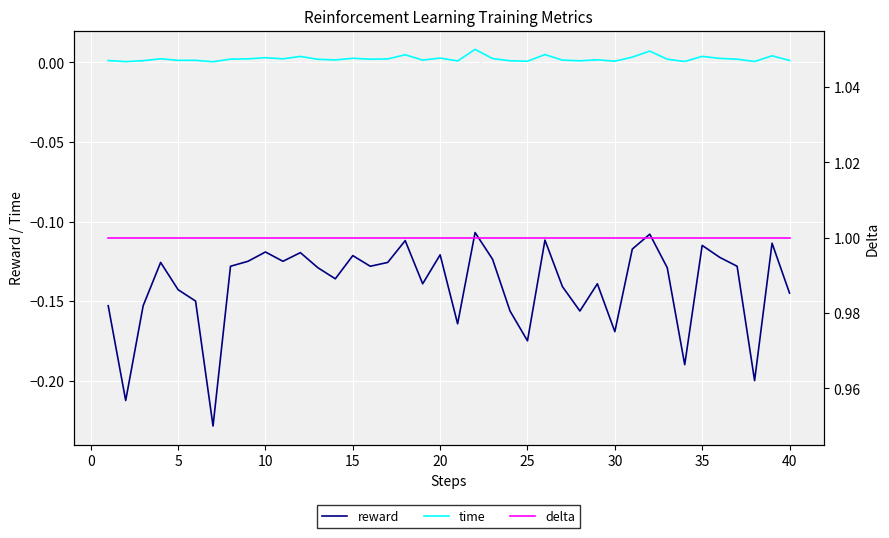

True or false: reward and time cross at least once.

False